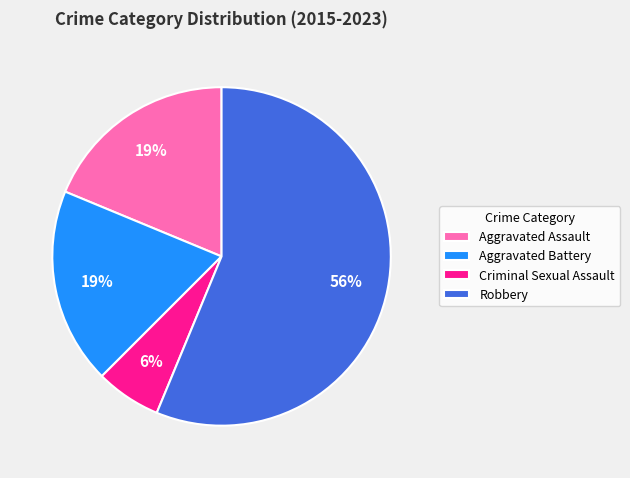

Which has a higher value, Aggravated Battery or Robbery?

Robbery